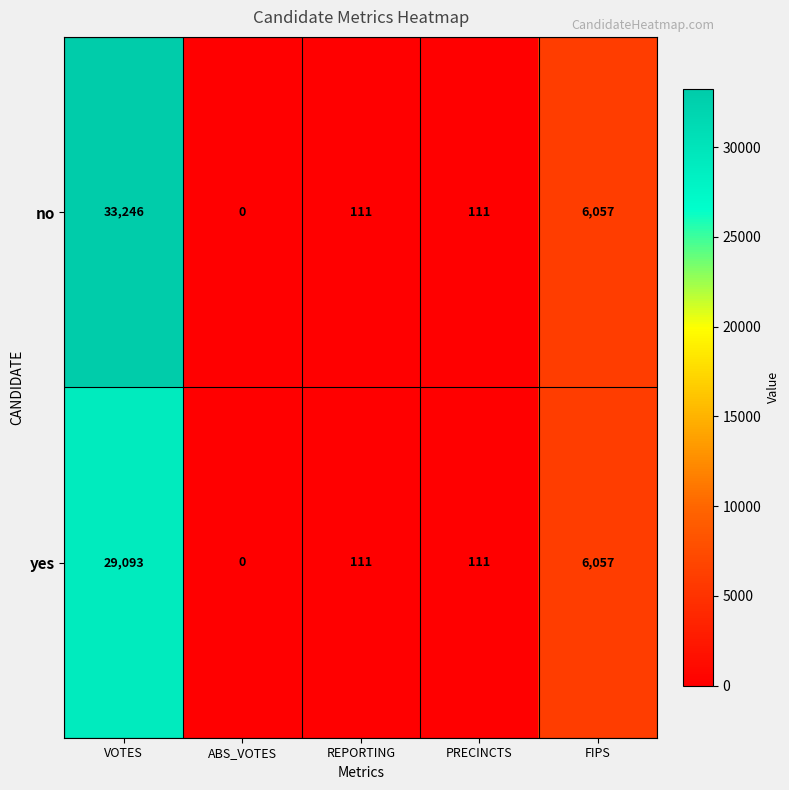

Where does the yes series first go above 111?

VOTES